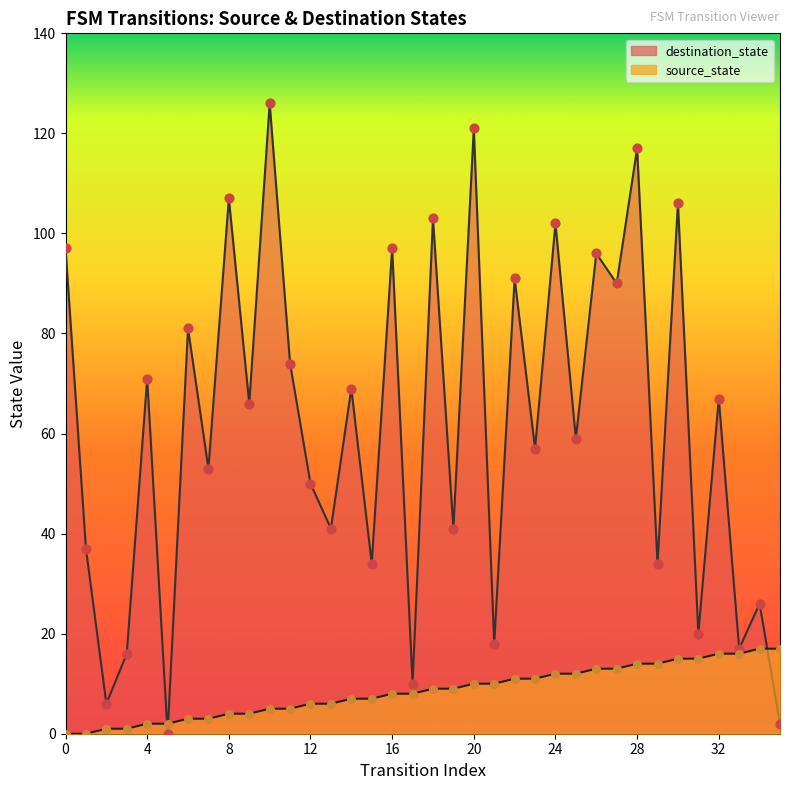

Which series has the widest spread of Y values?

destination_state